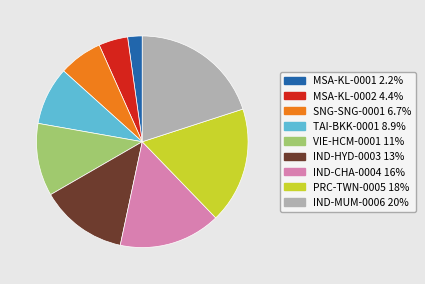

Count the number of slices in the pie.

9